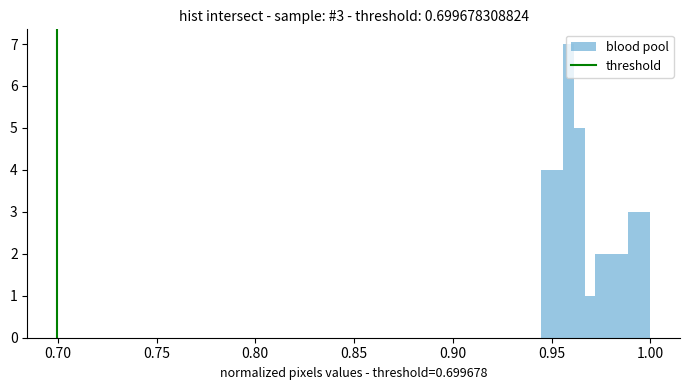

Read against the x-axis, roughly where is the centre of the tallest bar?

0.960